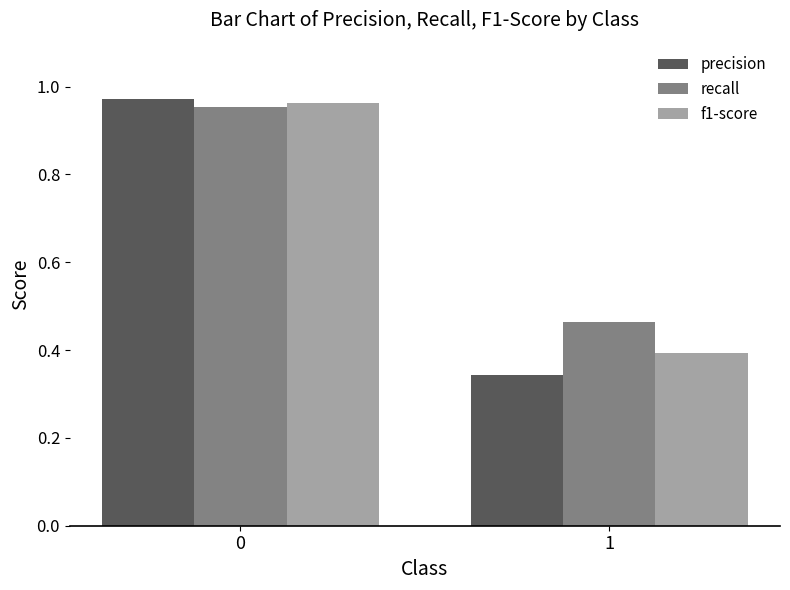

Rank the categories by f1-score value from highest to lowest.

0, 1